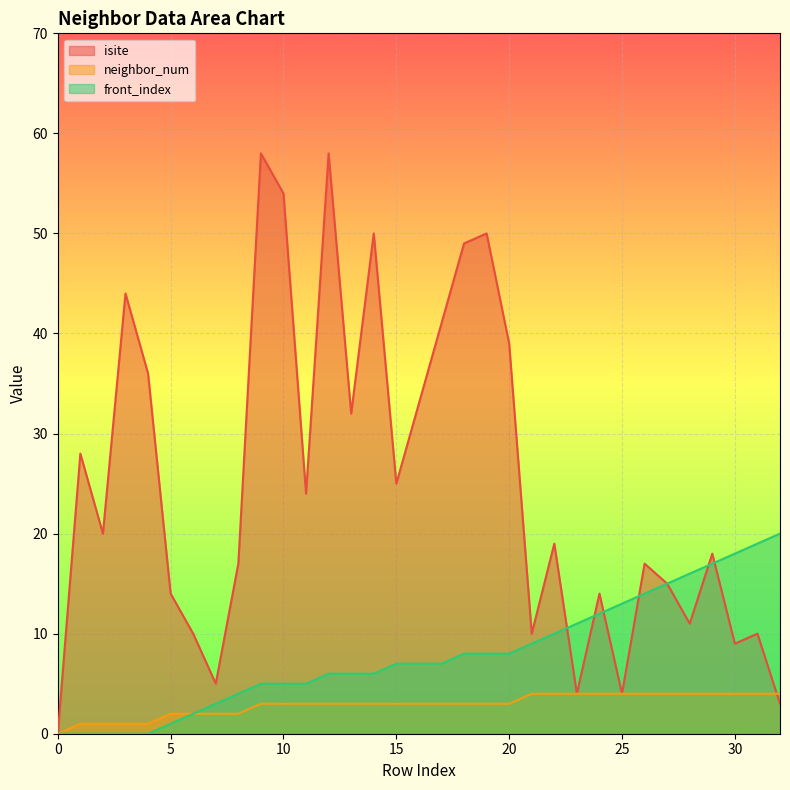

Is the value of isite at 5 greater than the value of neighbor_num at 7?

Yes